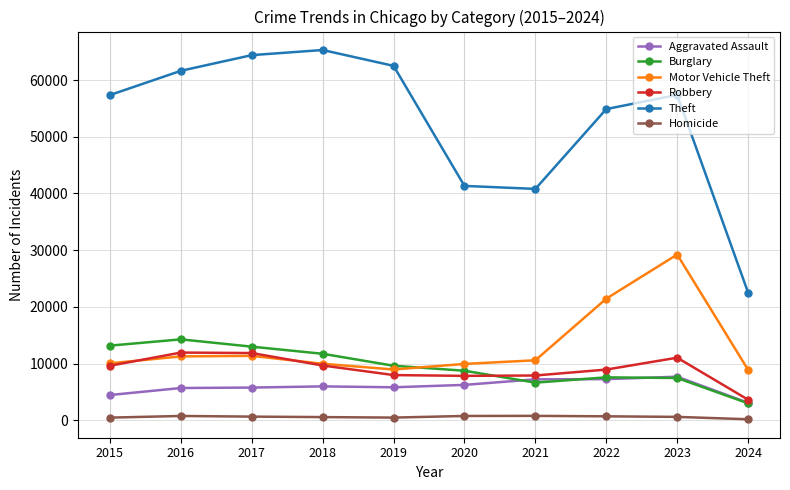

Which series has the widest spread of values?

Theft